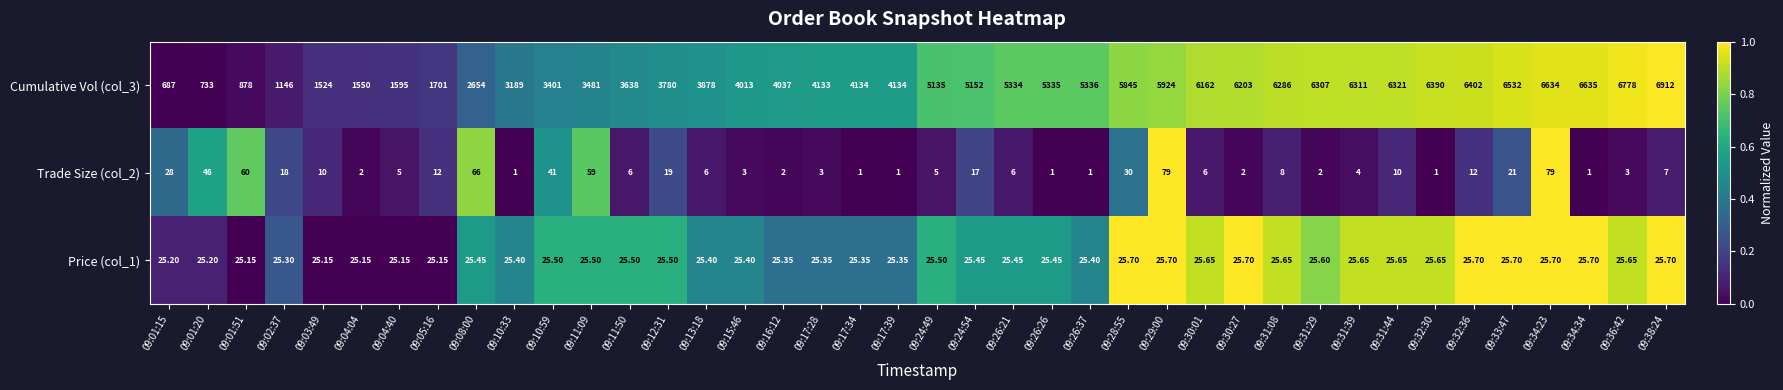

How many distinct data groups are displayed?

3